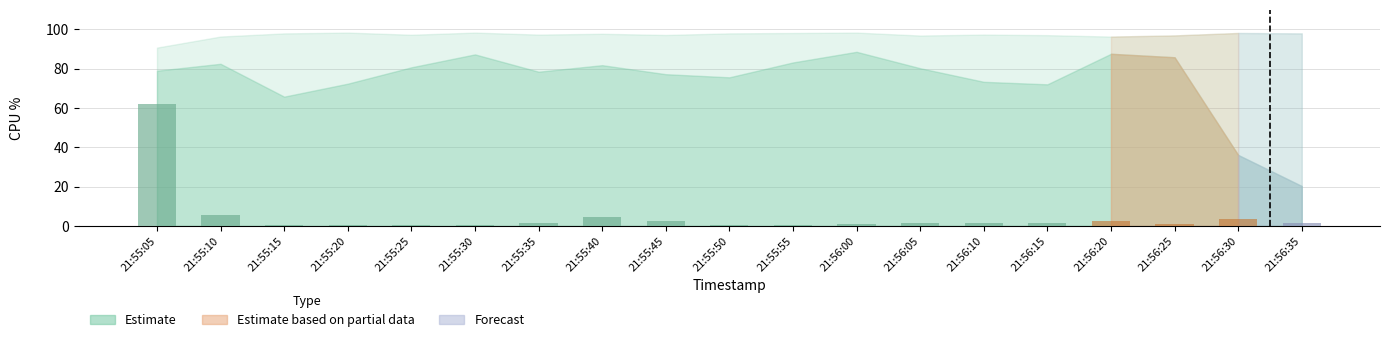

What is the maximum value shown in the chart?

62.0